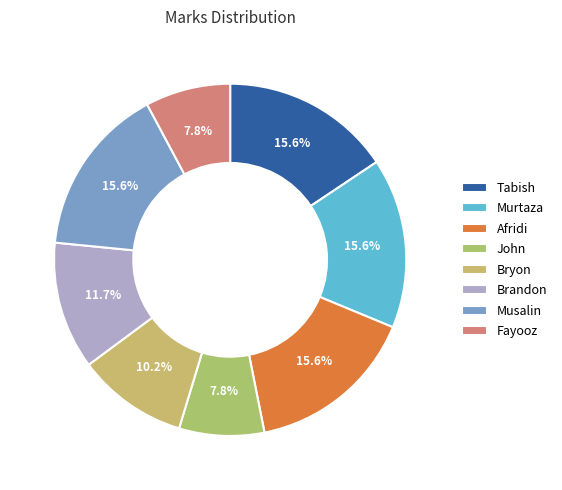

Which slice is the smallest?

John